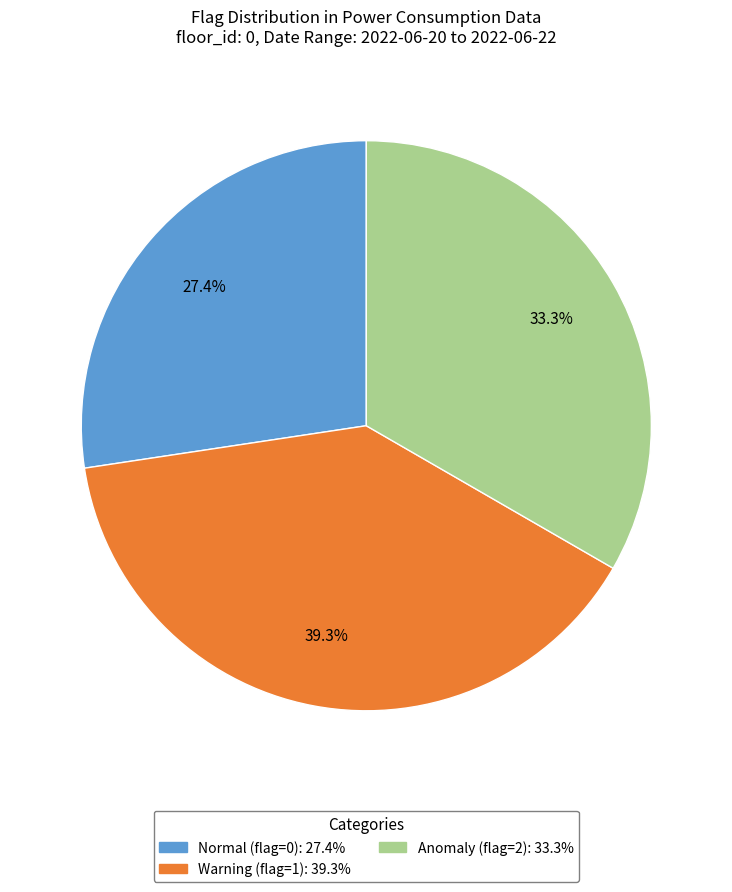

How many slices are in this pie chart?

3